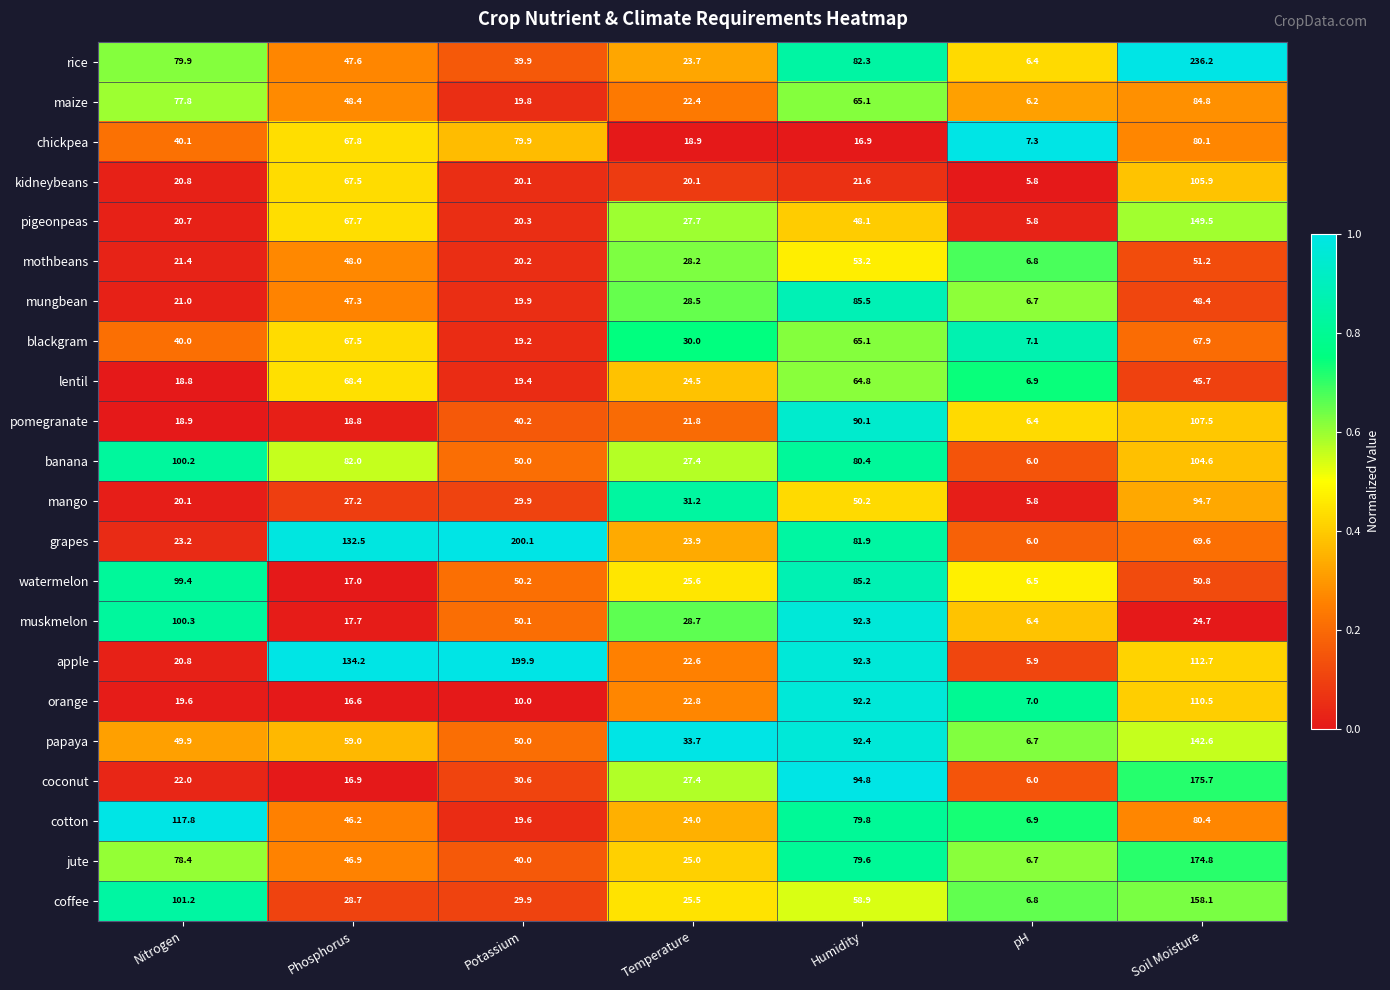

What is the difference between the maximum and minimum values in the lentil series?

61.5